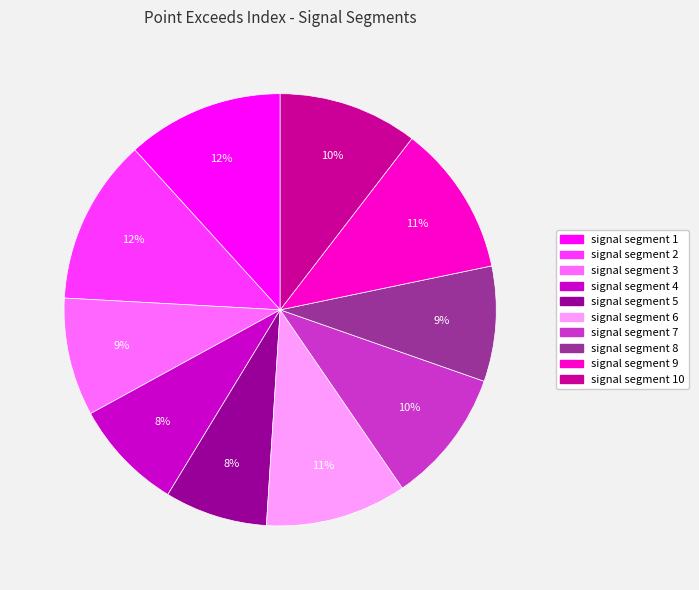

To the nearest percent, what is the average slice percentage?

10%